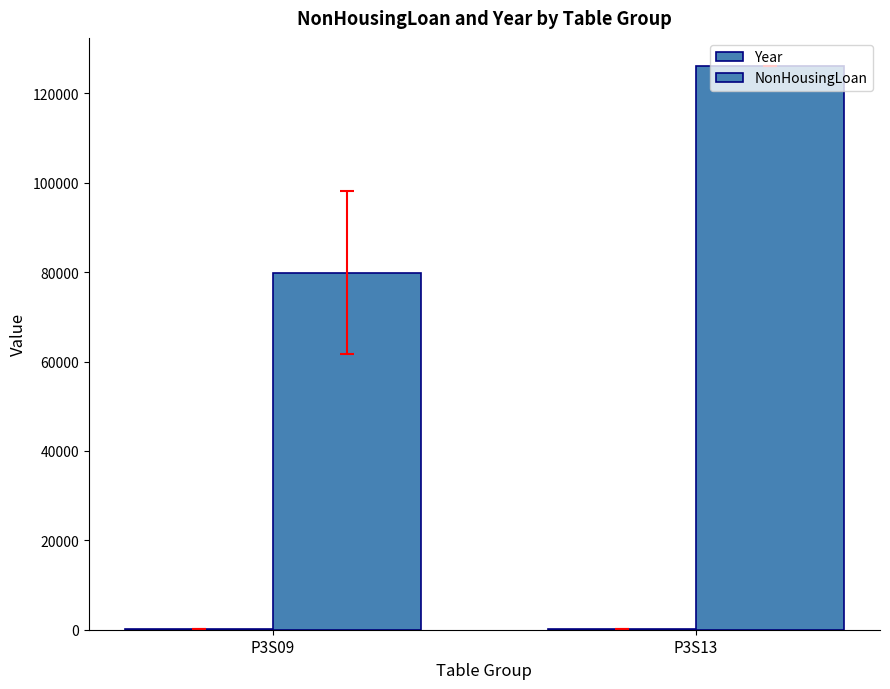

List the labels in order of NonHousingLoan value, largest first.

P3S13, P3S09